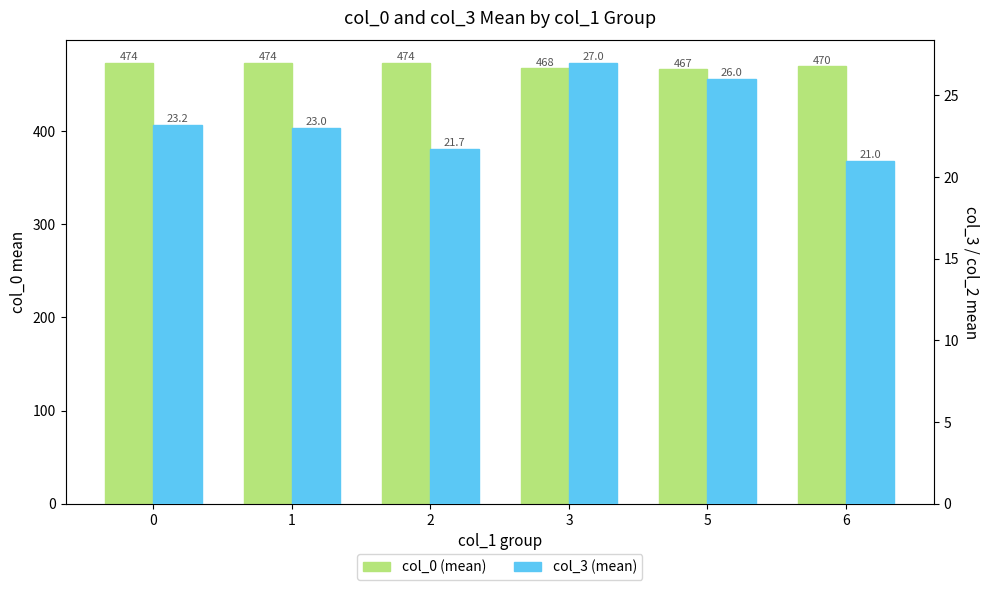

How many values in the col_3 (mean) series exceed 23?

3